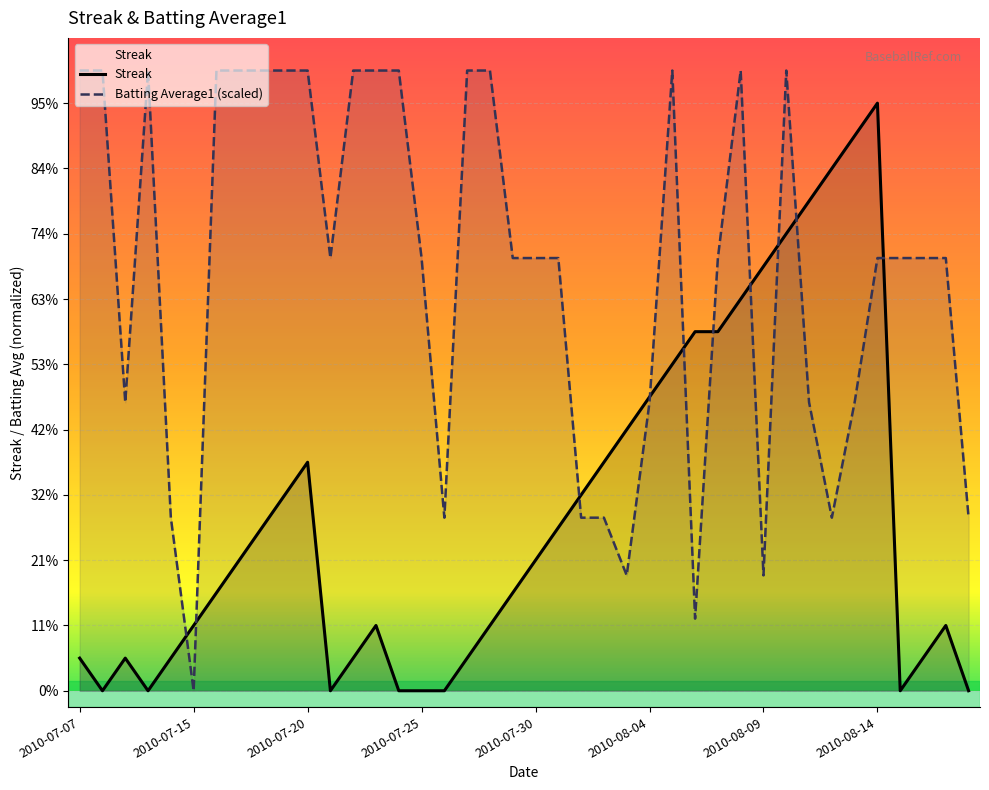

The Streak series shows 5.0 at 8. True or false?

True